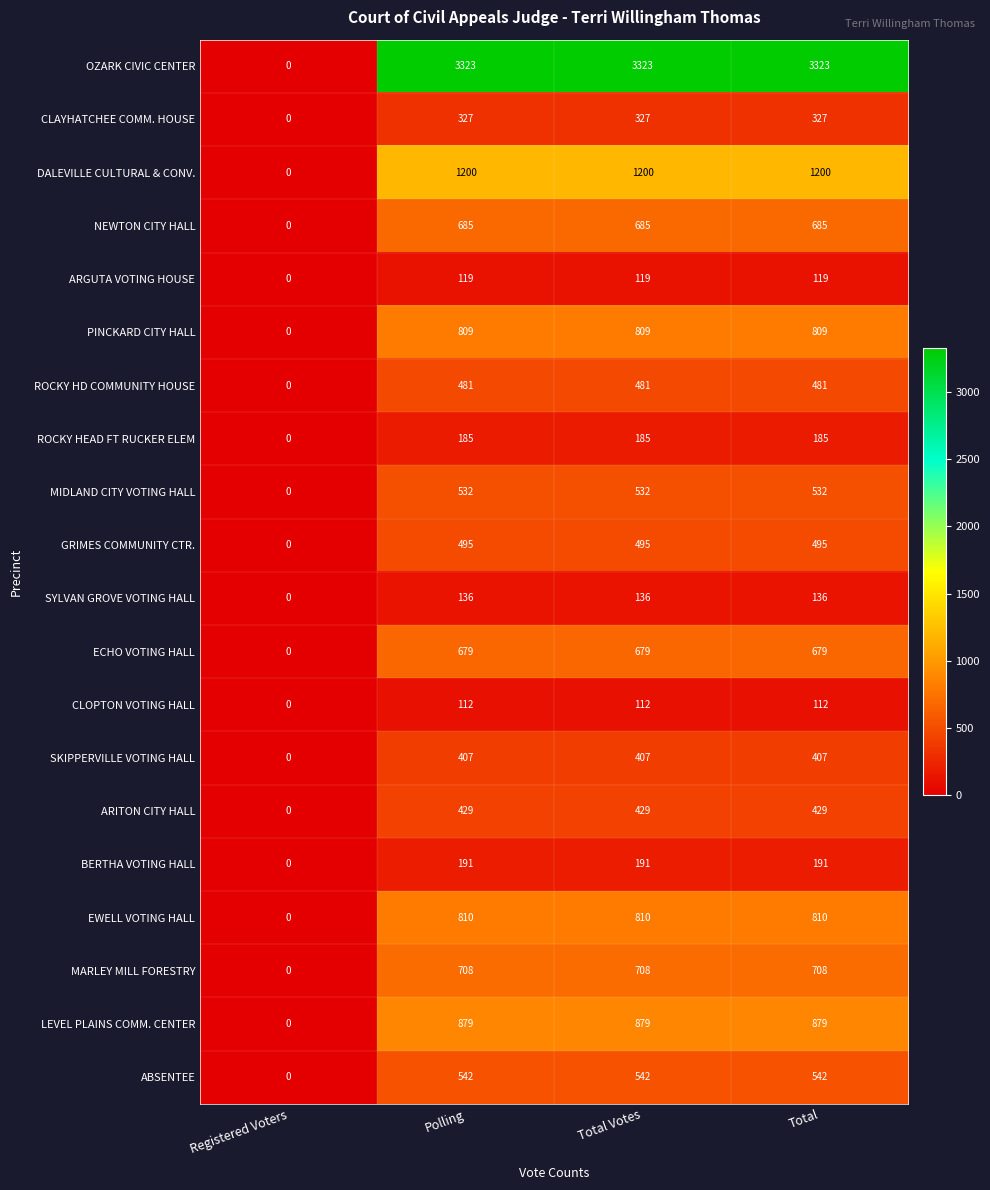

Between Registered Voters and Total, which series saw the biggest shift?

OZARK CIVIC CENTER